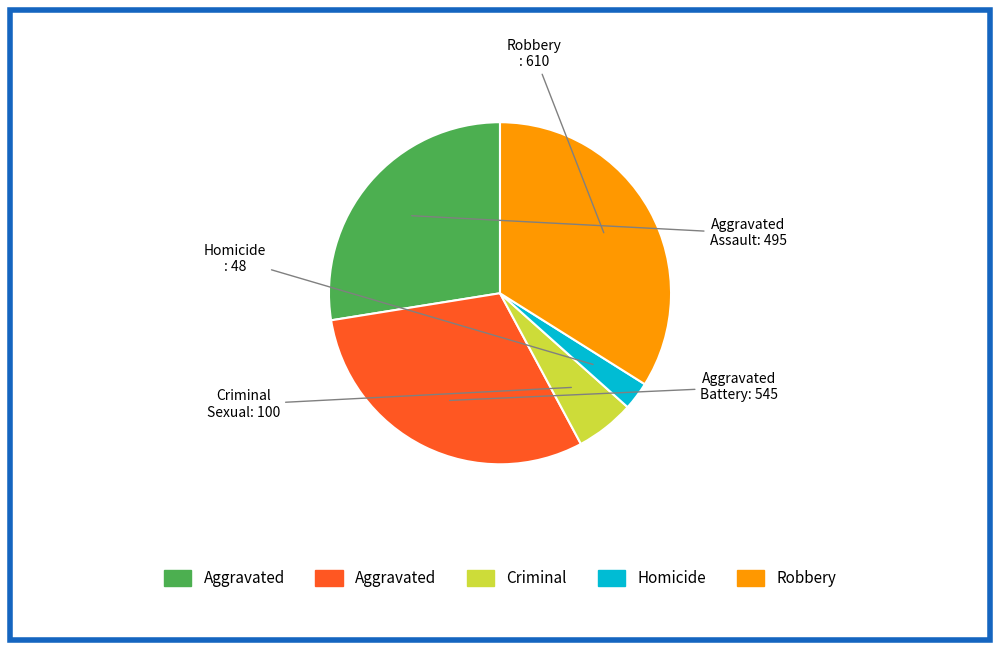

Is there a majority slice in this chart?

No